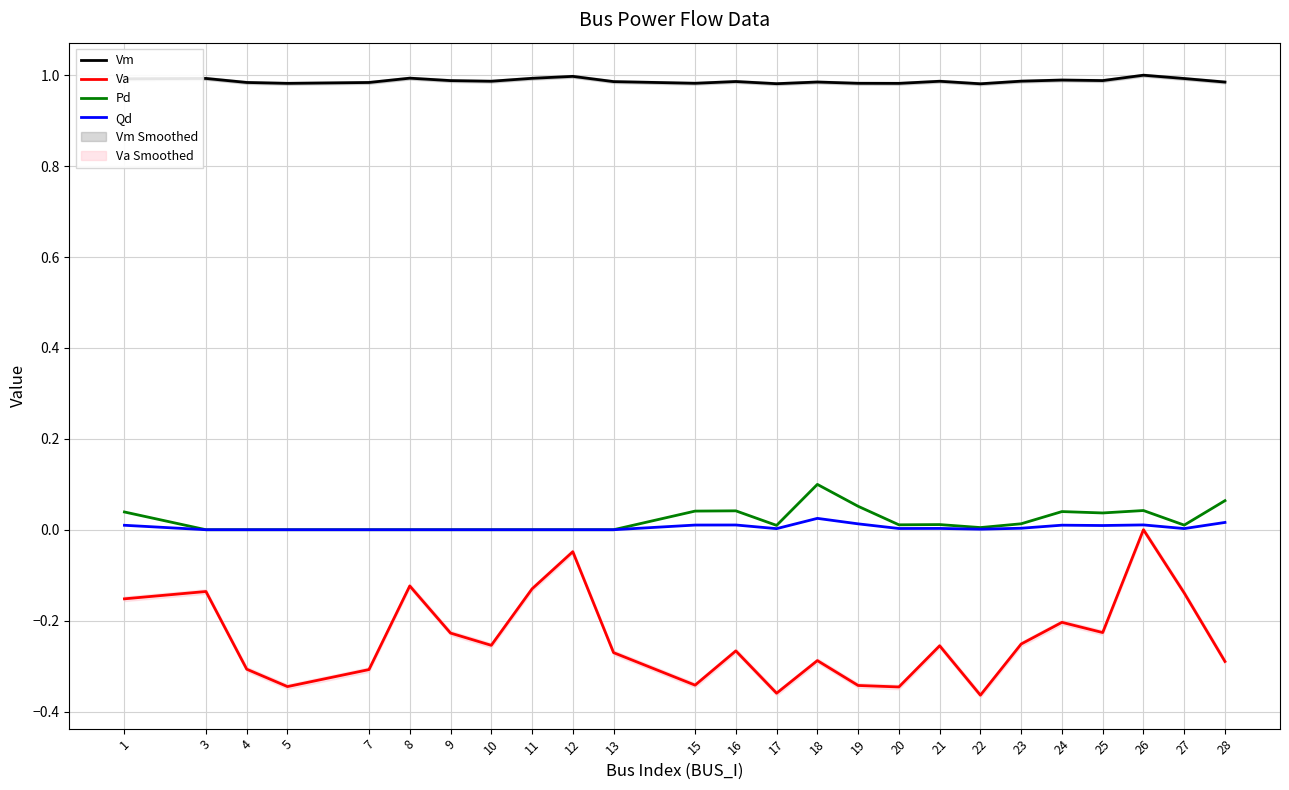

The Vm series shows 0.3 at 26. True or false?

False